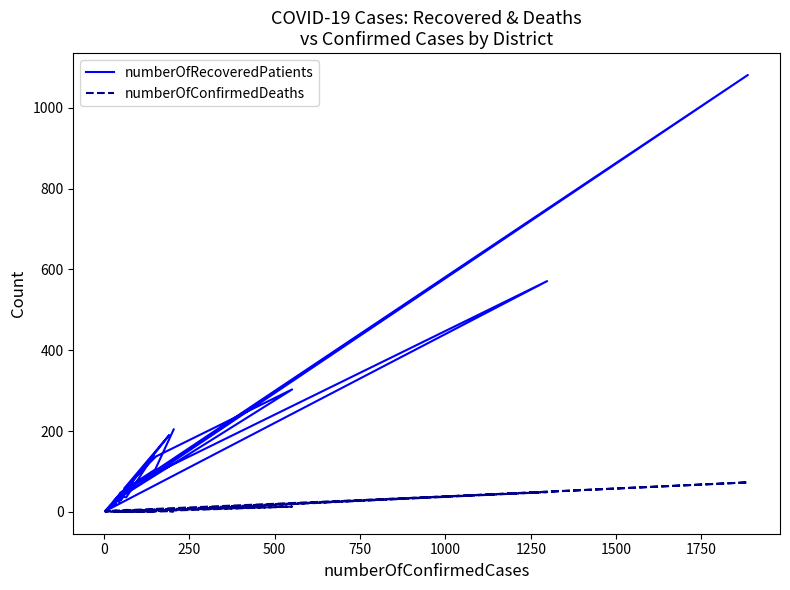

Count the number of categories in the chart.

30